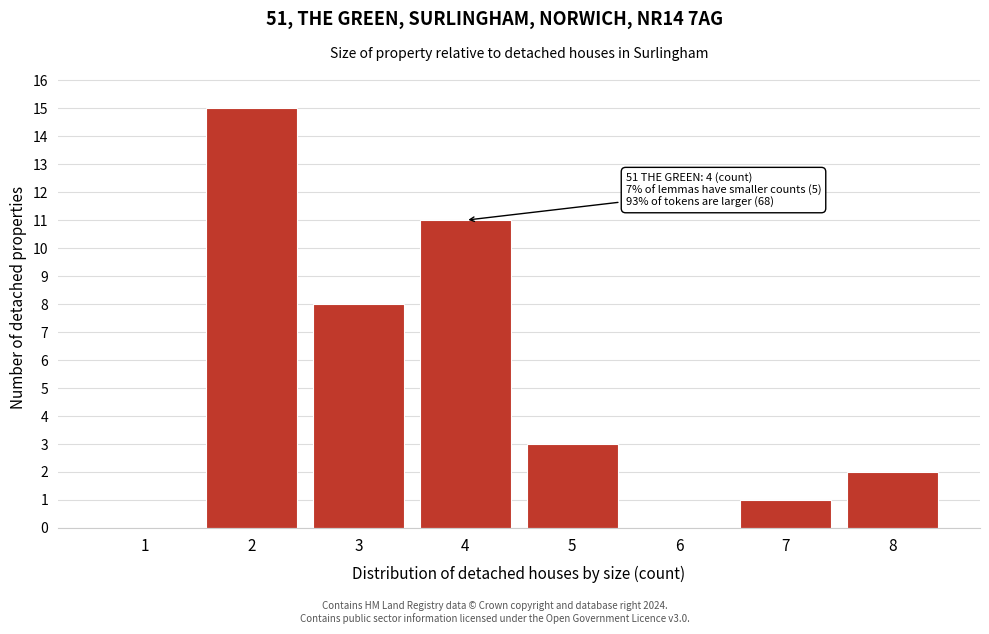

Reading left to right, what are all the values shown in this chart?

1=0	2=15	3=8	4=11	5=3	6=0	7=1	8=2